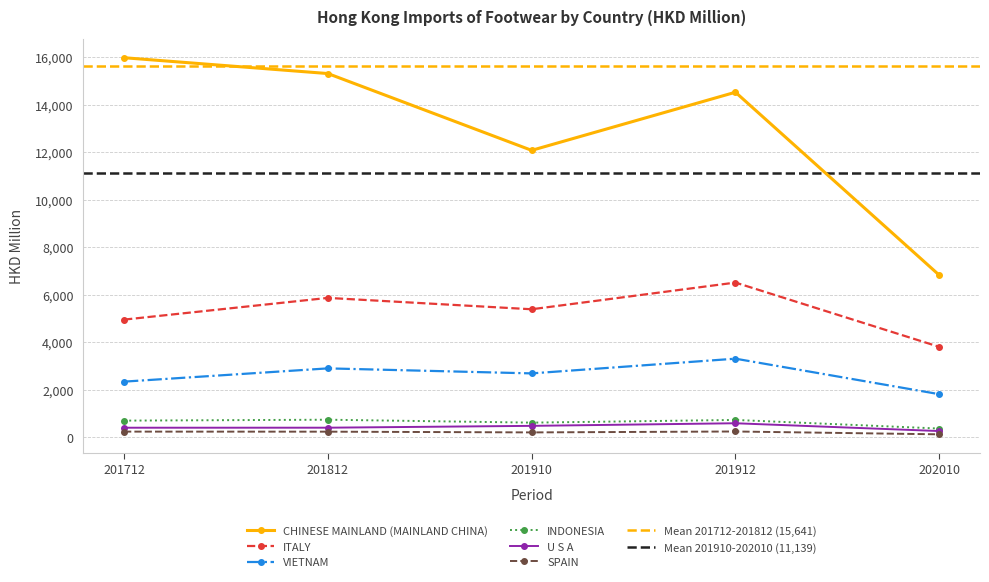

Rank the categories by U S A value from highest to lowest.

201912, 201910, 201812, 201712, 202010